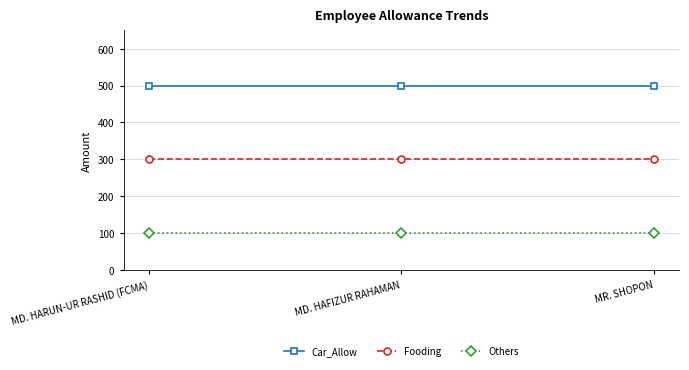

The value of Others at MD. HAFIZUR RAHAMAN is 100. True or false?

True